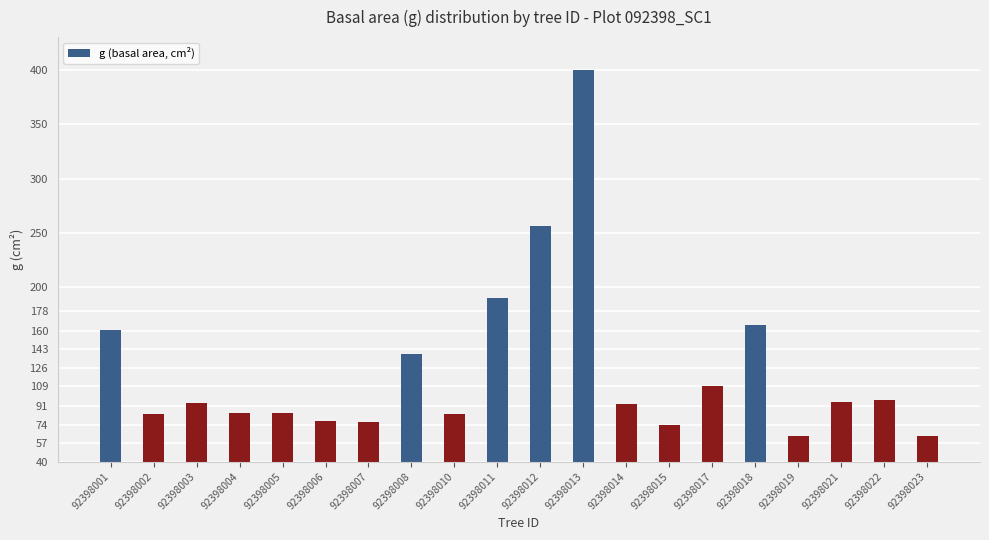

Is it true that the value at 92398017 is 192.5?

False